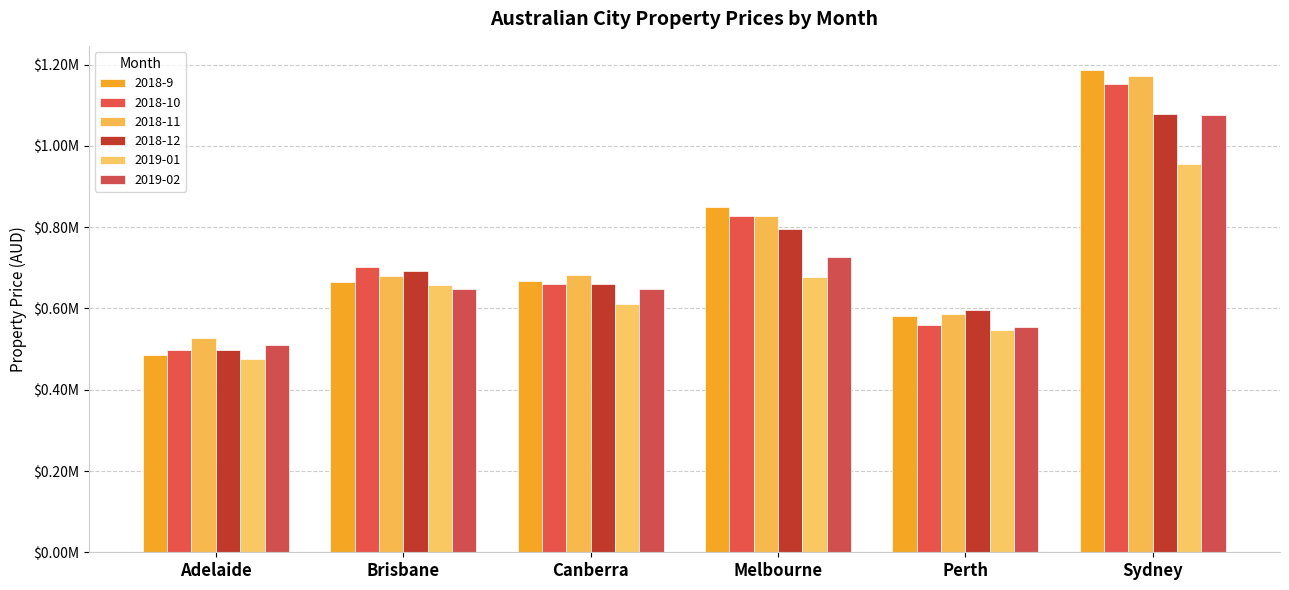

What is the label of the 4th bar from the left?

Melbourne